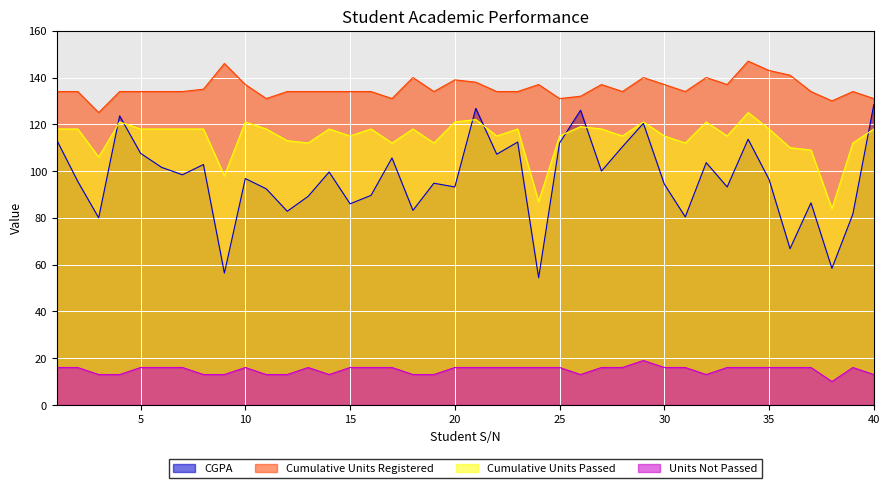

At which label is Cumulative Units Passed closest to 104?

3